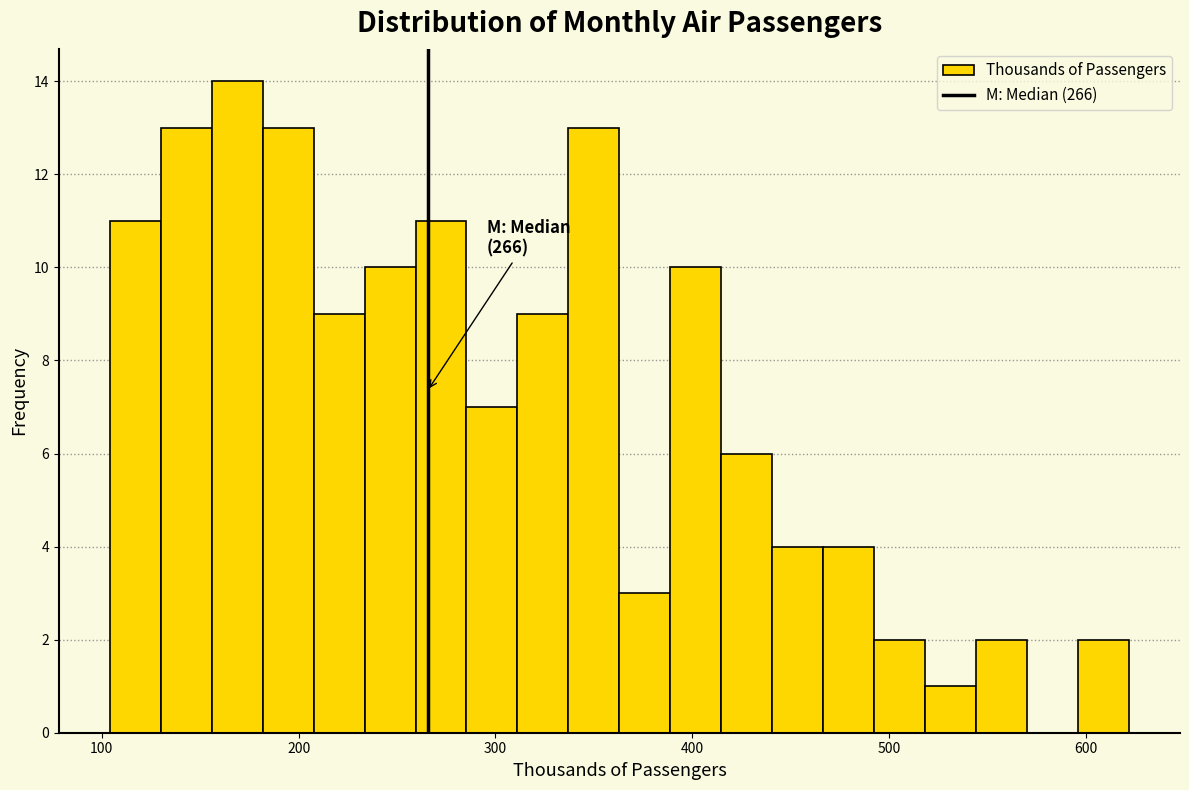

Around what value on the x-axis is the tallest bar? Give the approximate position of its centre, as read against the axis.

170